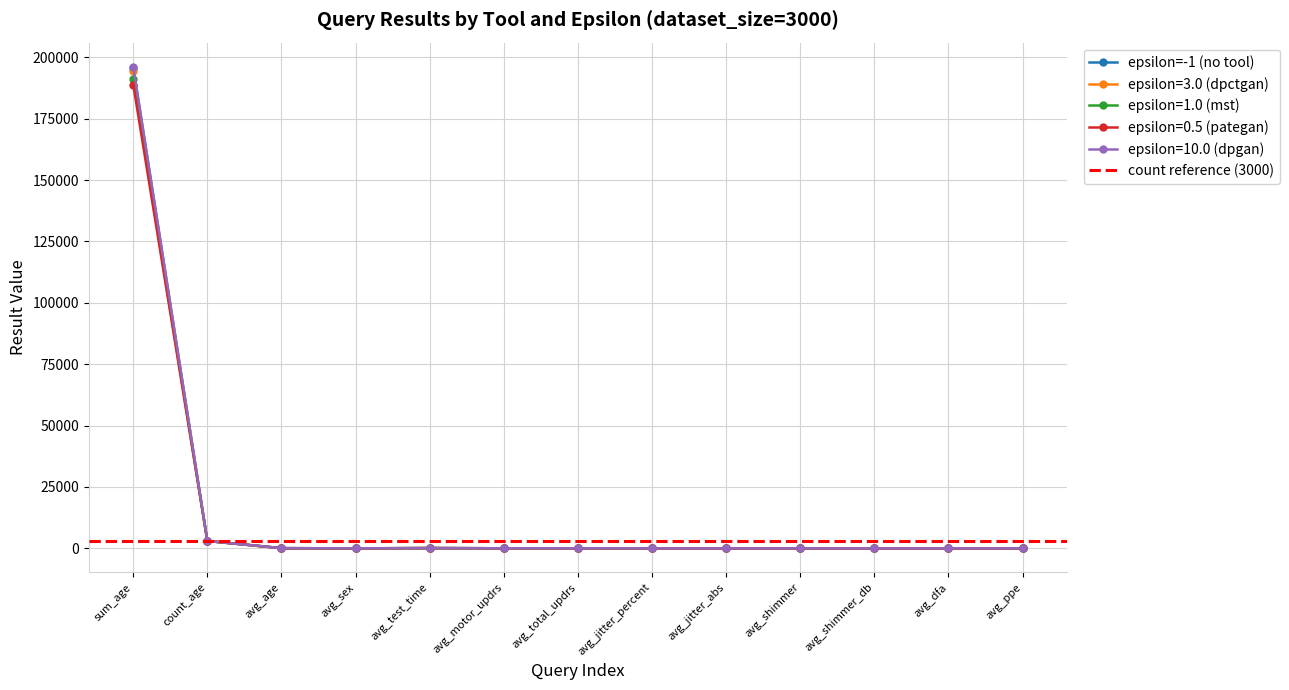

After their last crossing, which series has the higher values: epsilon=0.5 (pategan) or epsilon=-1 (no tool)?

epsilon=0.5 (pategan)